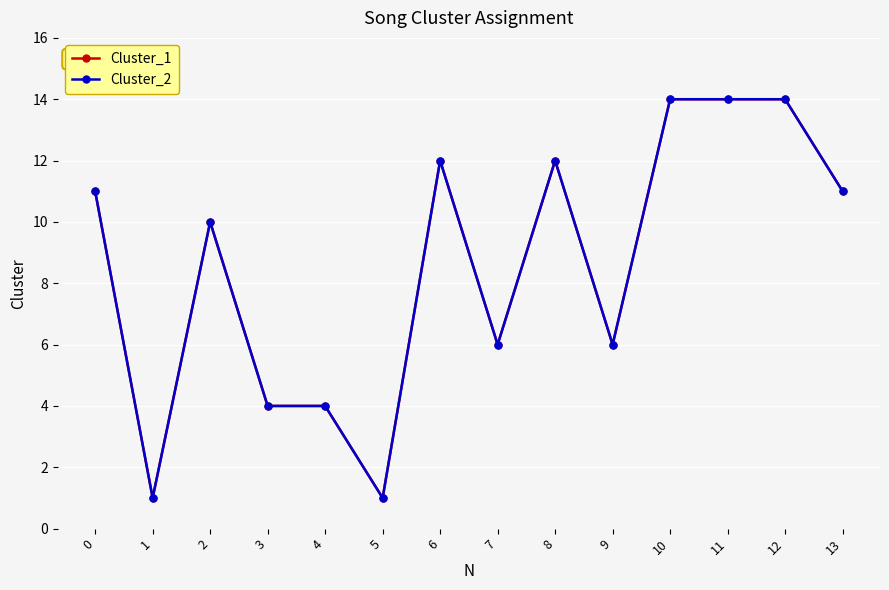

Does the chart have visible grid lines?

Yes